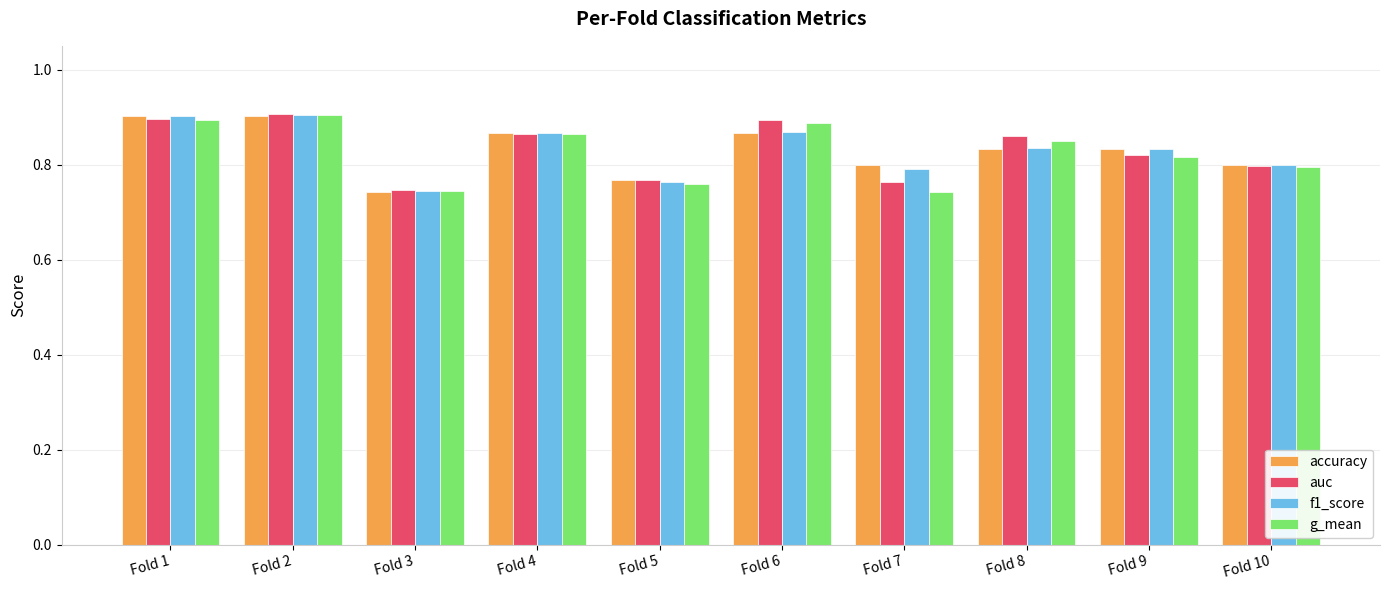

What is the sum of the auc values at Fold 2 and Fold 7?

1.7